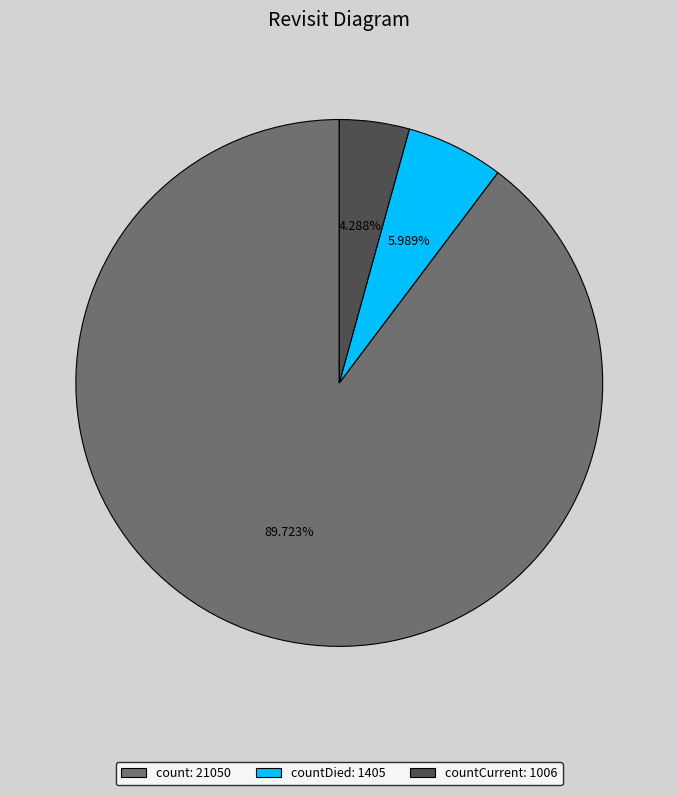

Between countDied: 1405 and countCurrent: 1006, which is larger?

countDied: 1405